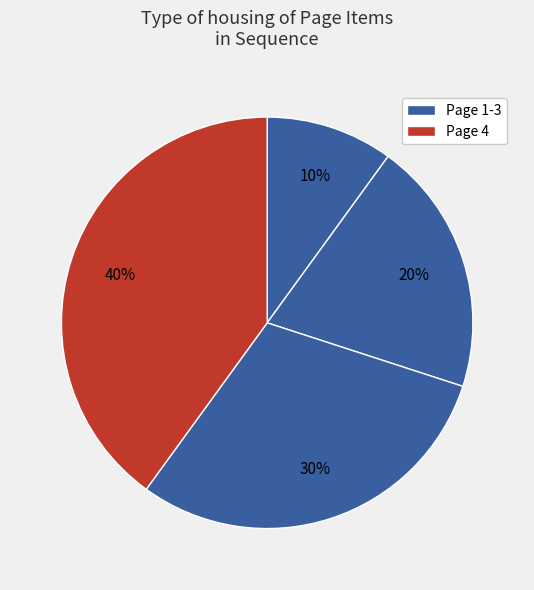

Does any single category account for the majority?

No